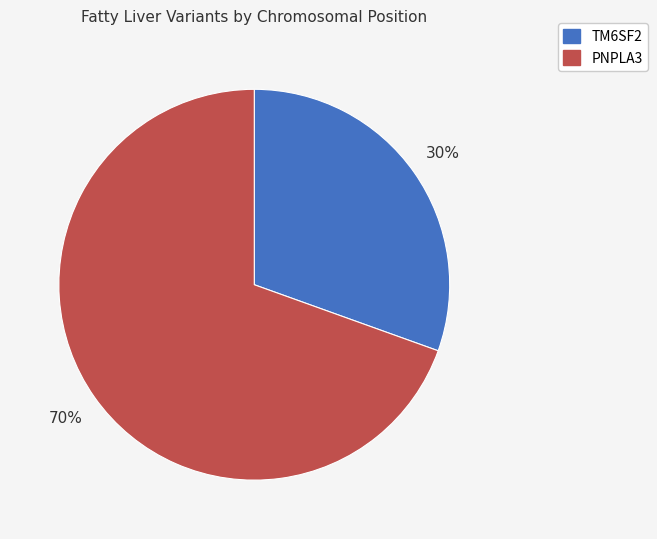

To the nearest percent, what is the average slice percentage?

50%